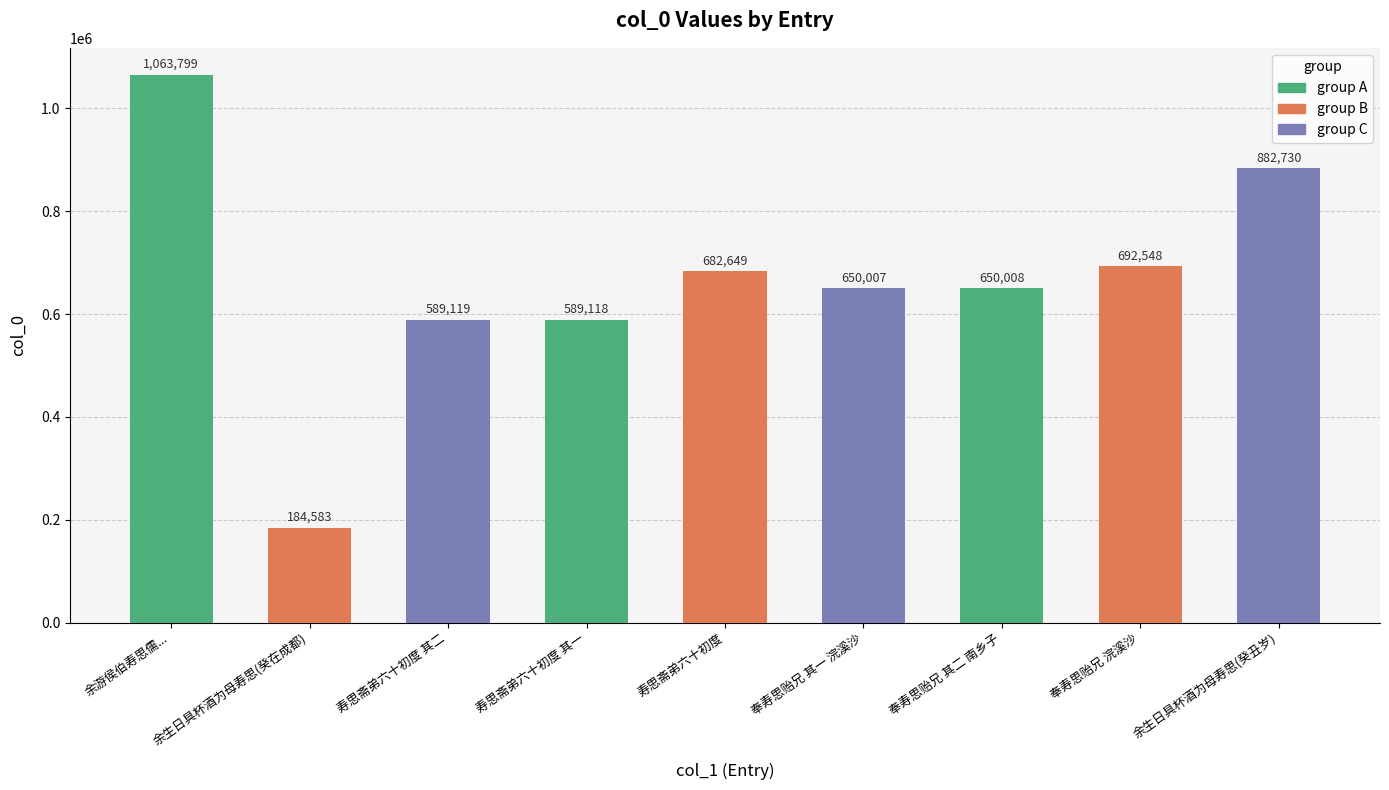

At which category does the chart reach its peak across all series?

余游侯伯寿思儒...